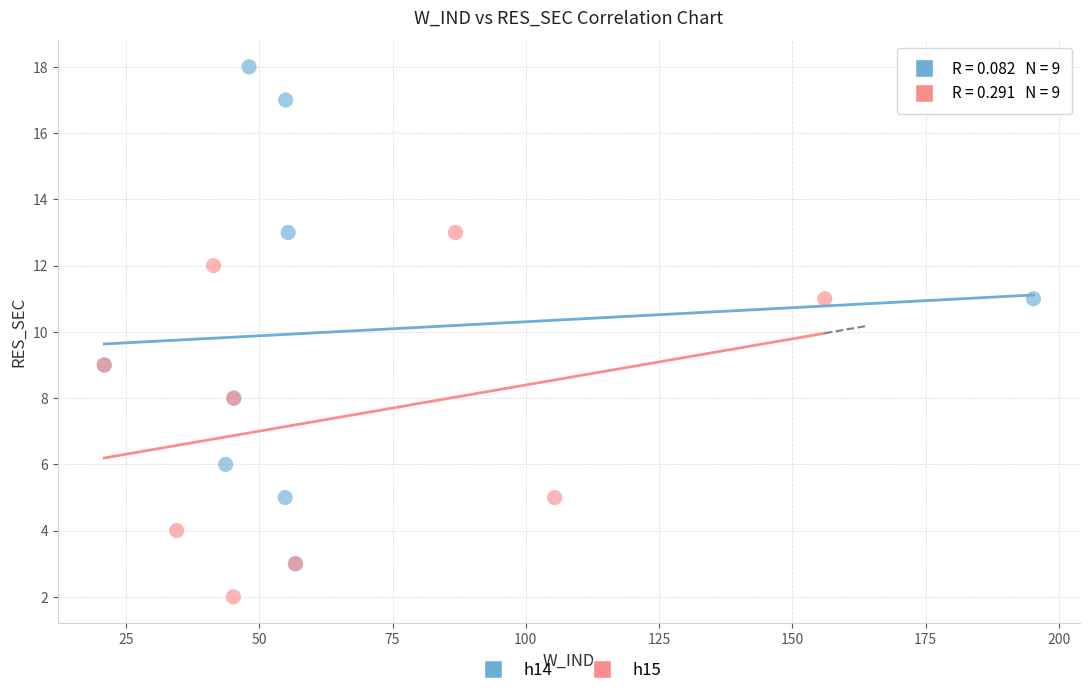

Which series contains the highest Y value?

h14